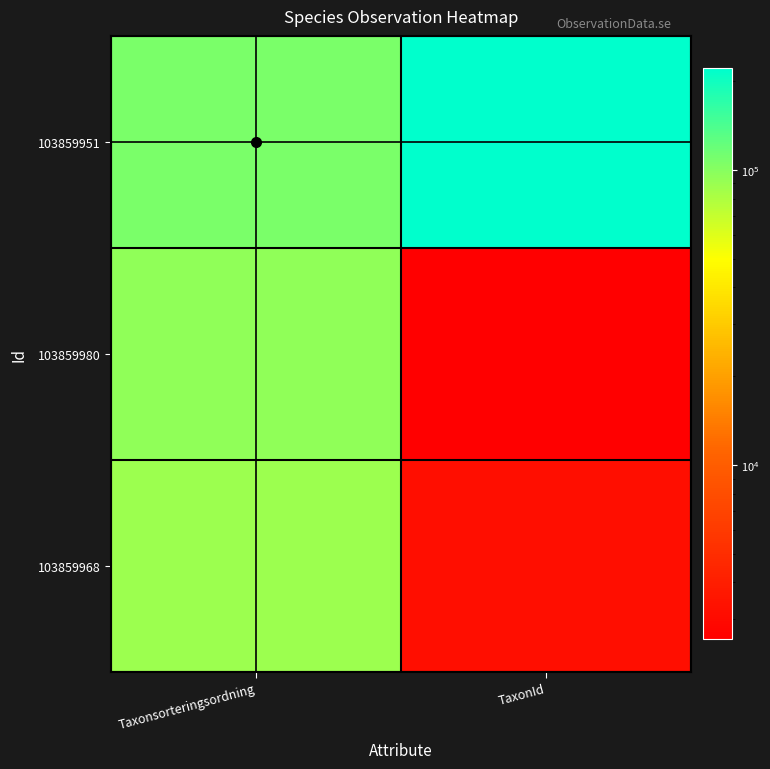

Between Taxonsorteringsordning and TaxonId, which is larger?

TaxonId